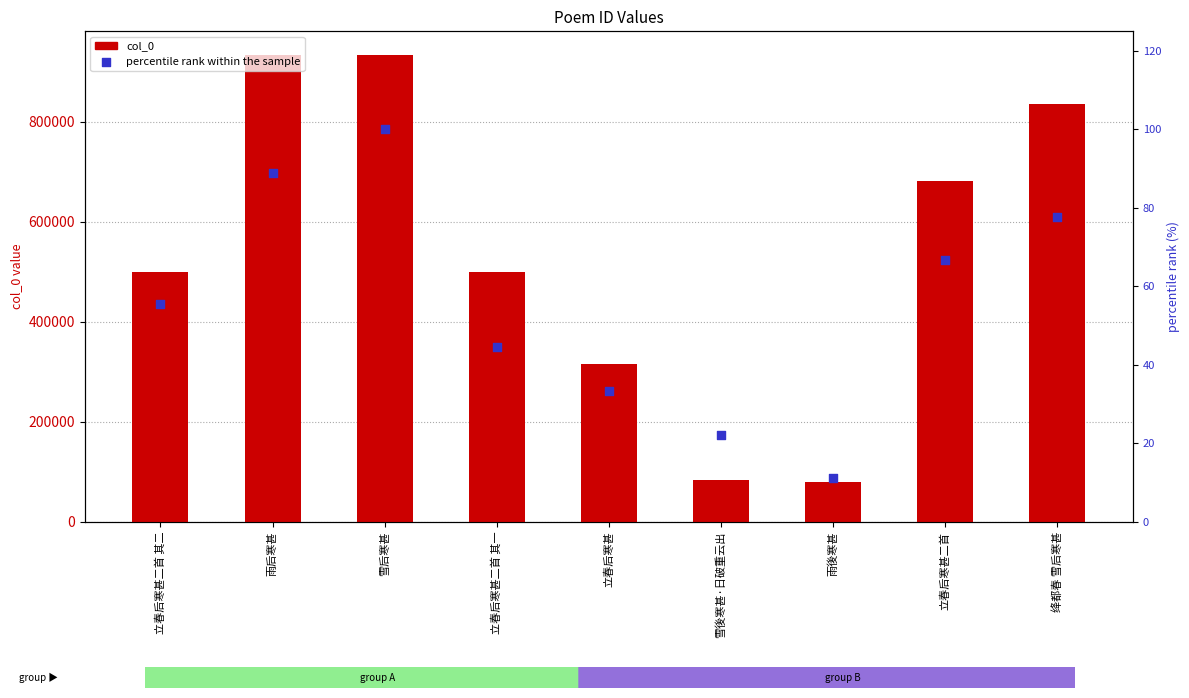

At which category is the sum across all series the highest?

雪后寒甚